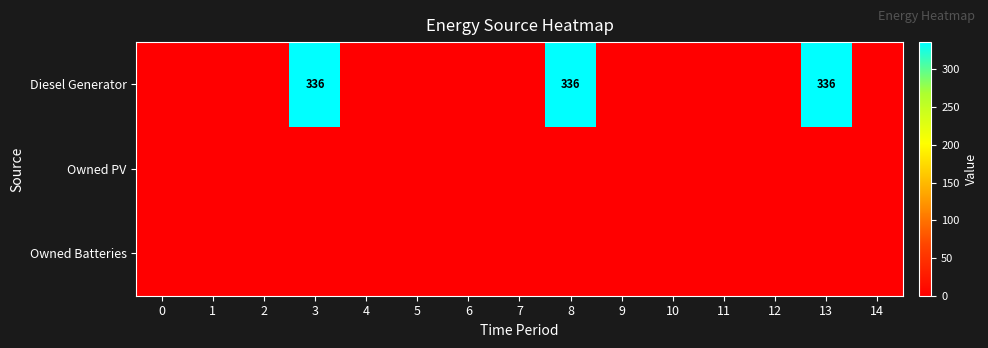

Reading left to right, transcribe all the data shown in this chart.

row_0: 0=0	1=0	2=0	3=336	4=0	5=0	6=0	7=0	8=336	9=0	10=0	11=0	12=0	13=336	14=0
row_1: 0=0	1=0	2=0	3=0	4=0	5=0	6=0	7=0	8=0	9=0	10=0	11=0	12=0	13=0	14=0
row_2: 0=0	1=0	2=0	3=0	4=0	5=0	6=0	7=0	8=0	9=0	10=0	11=0	12=0	13=0	14=0